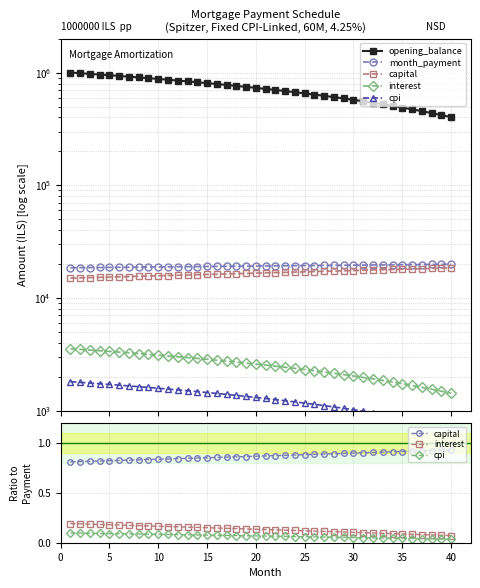

Reading right to left, what are all the values shown in this chart?

opening_balance: 402822.2	420497.4	438041.8	455455.9	472740.7	489896.9	506925.3	523826.5	540601.3	557250.6	573775.0	590175.2	606452.0	622606.1	638638.2	654549.1	670339.5	686010.0	701561.4	716994.4	732309.6	747507.9	762589.8	777556.0	792407.3	807144.2	821767.6	836278.1	850676.2	864962.8	879138.4	893203.7	907159.3	921006.0	934744.4	948375.0	961898.6	975315.8	988627.1	1001833.3
month_payment: 19938.1	19901.6	19865.2	19828.9	19792.6	19756.3	19720.2	19684.1	19648.1	19612.1	19576.2	19540.4	19504.7	19469.0	19433.3	19397.8	19362.3	19326.8	19291.5	19256.2	19220.9	19185.8	19150.7	19115.6	19080.6	19045.7	19010.9	18976.1	18941.3	18906.7	18872.1	18837.5	18803.1	18768.7	18734.3	18700.0	18665.8	18631.7	18597.6	18563.5
capital: 0.9	0.9	0.9	0.9	0.9	0.9	0.9	0.9	0.9	0.9	0.9	0.9	0.9	0.9	0.9	0.9	0.9	0.9	0.9	0.9	0.9	0.9	0.9	0.9	0.9	0.8	0.8	0.8	0.8	0.8	0.8	0.8	0.8	0.8	0.8	0.8	0.8	0.8	0.8	0.8
interest: 0.1	0.1	0.1	0.1	0.1	0.1	0.1	0.1	0.1	0.1	0.1	0.1	0.1	0.1	0.1	0.1	0.1	0.1	0.1	0.1	0.1	0.1	0.1	0.1	0.1	0.2	0.2	0.2	0.2	0.2	0.2	0.2	0.2	0.2	0.2	0.2	0.2	0.2	0.2	0.2
cpi: 0.0	0.0	0.0	0.0	0.0	0.0	0.0	0.0	0.0	0.1	0.1	0.1	0.1	0.1	0.1	0.1	0.1	0.1	0.1	0.1	0.1	0.1	0.1	0.1	0.1	0.1	0.1	0.1	0.1	0.1	0.1	0.1	0.1	0.1	0.1	0.1	0.1	0.1	0.1	0.1